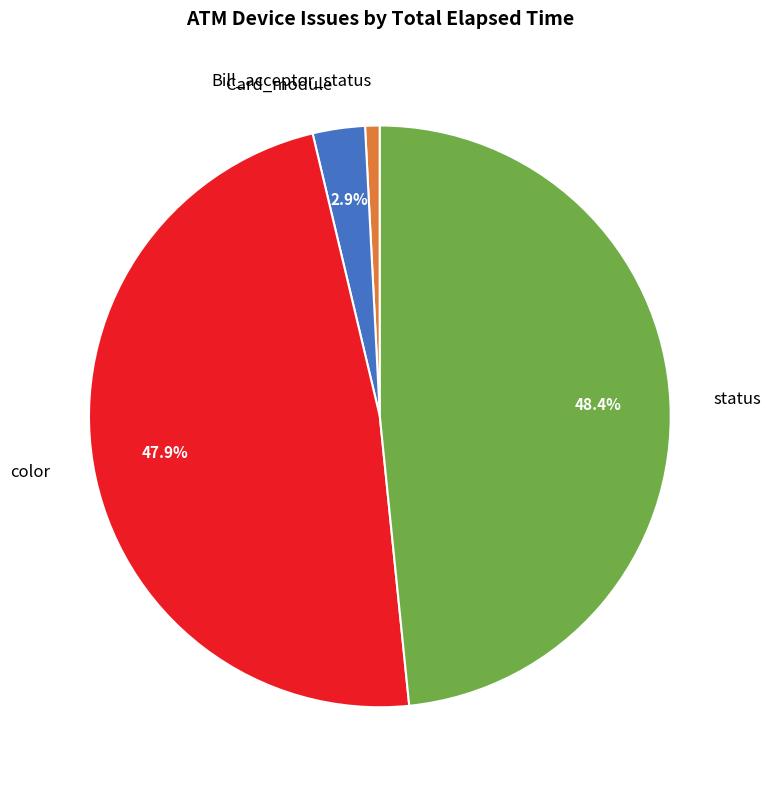

Which category has the smallest portion of the pie?

Bill_acceptor_status